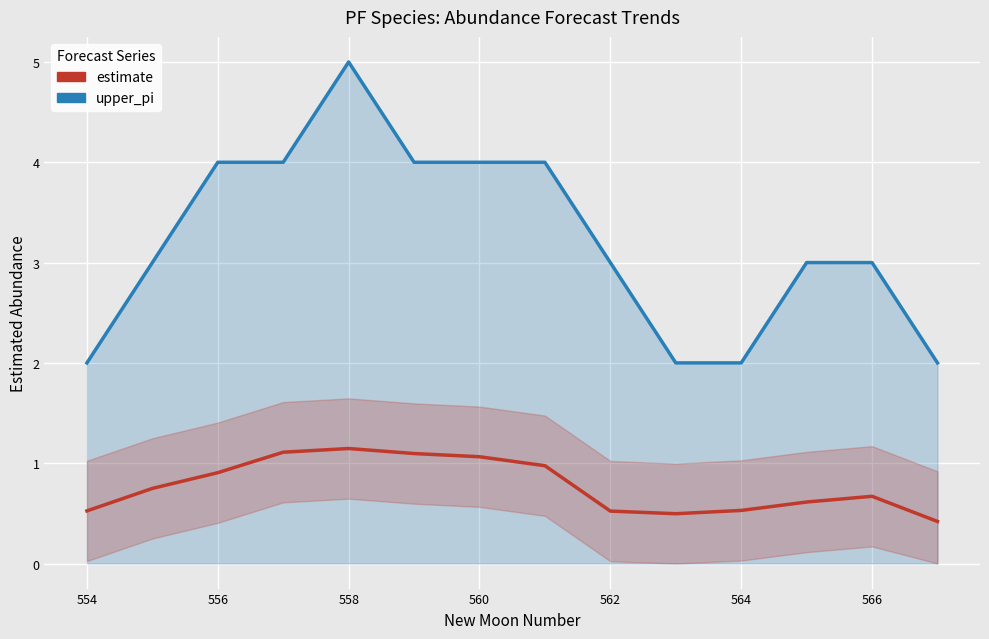

True or false: upper_pi and estimate intersect in this chart.

False